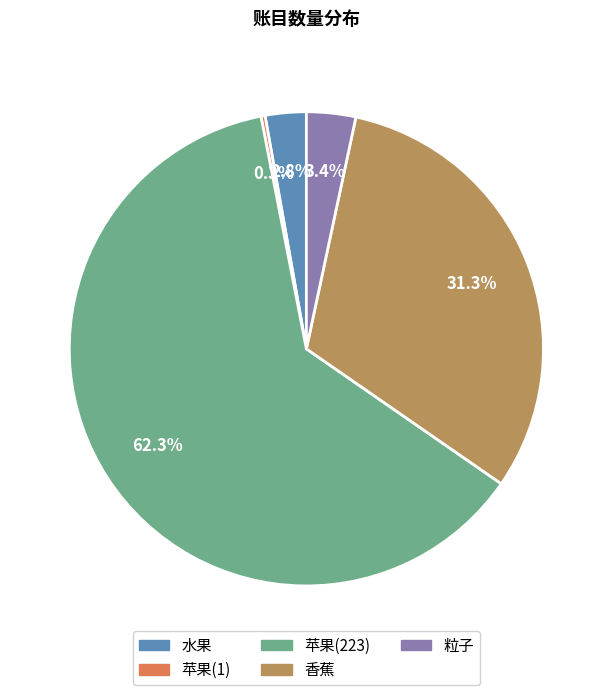

What percentage do 粒子 and 苹果(223) together represent?

65.6%